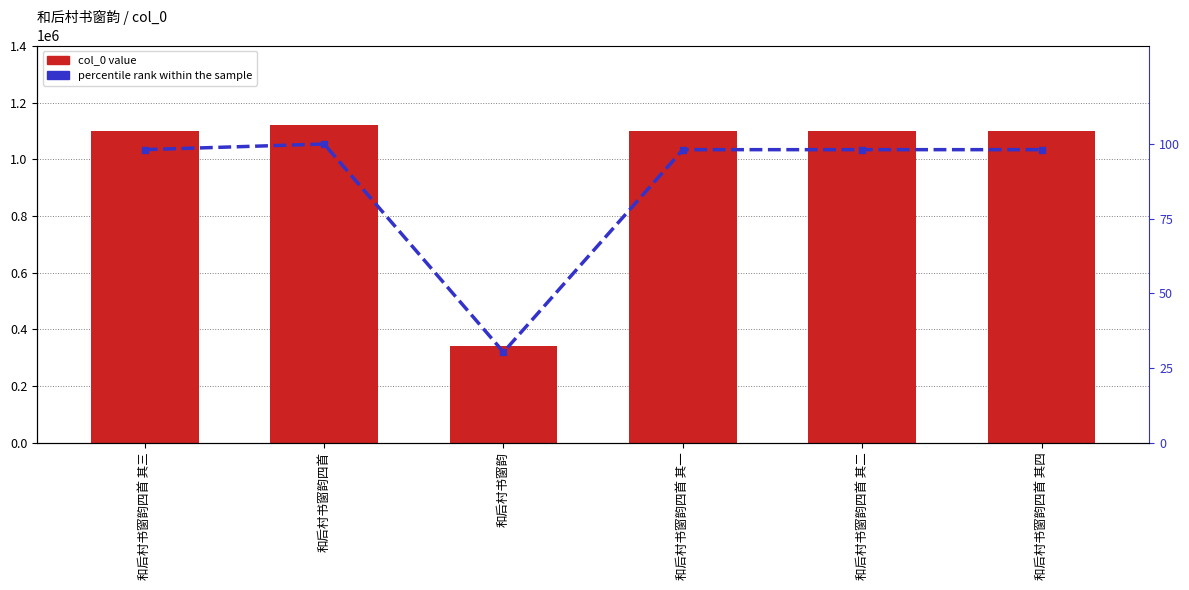

What is the spread (max minus min) of values at 和后村书窗韵?

339621.7